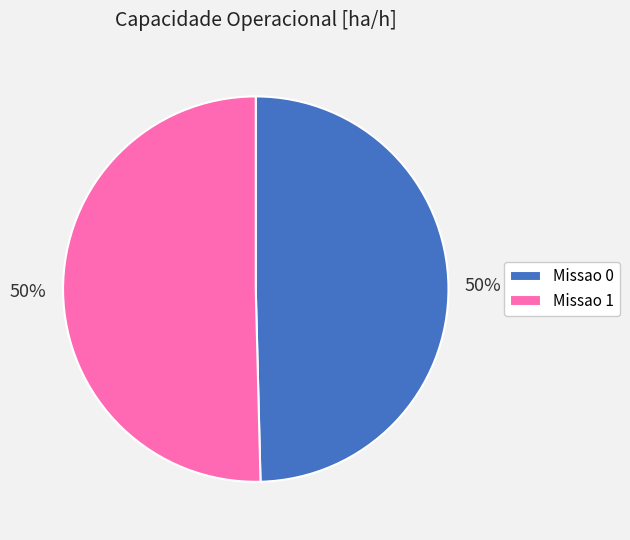

True or false: Missao 0 accounts for 50% of the total.

True